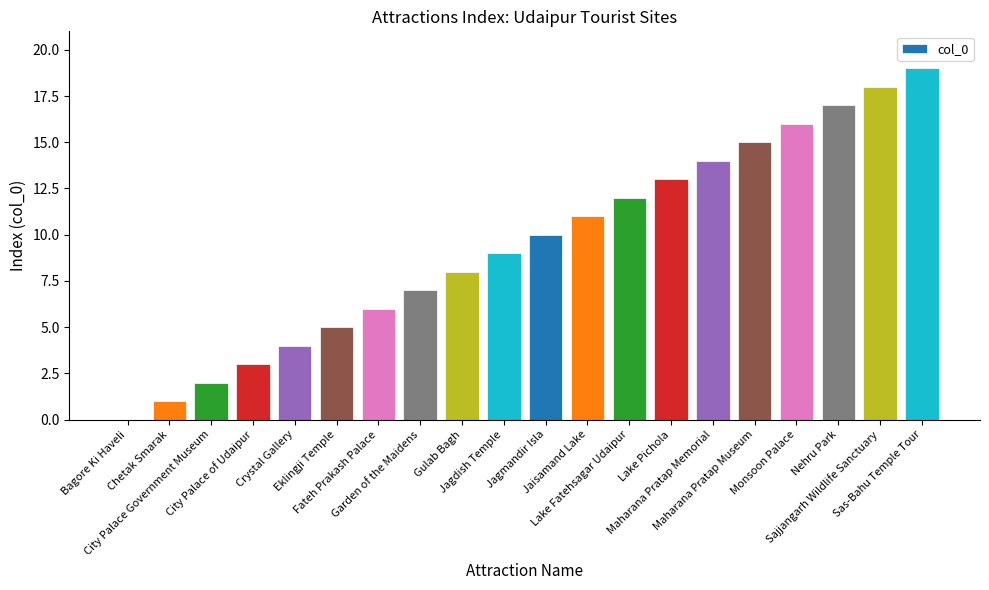

Reading left to right, extract all data points from this chart.

Bagore Ki Haveli=0	Chetak Smarak=1	City Palace Government Museum=2	City Palace of Udaipur=3	Crystal Gallery=4	Eklingji Temple=5	Fateh Prakash Palace=6	Garden of the Maidens=7	Gulab Bagh=8	Jagdish Temple=9	Jagmandir Isla=10	Jaisamand Lake=11	Lake Fatehsagar Udaipur=12	Lake Pichola=13	Maharana Pratap Memorial=14	Maharana Pratap Museum=15	Monsoon Palace=16	Nehru Park=17	Sajjangarh Wildlife Sanctuary=18	Sas-Bahu Temple Tour=19